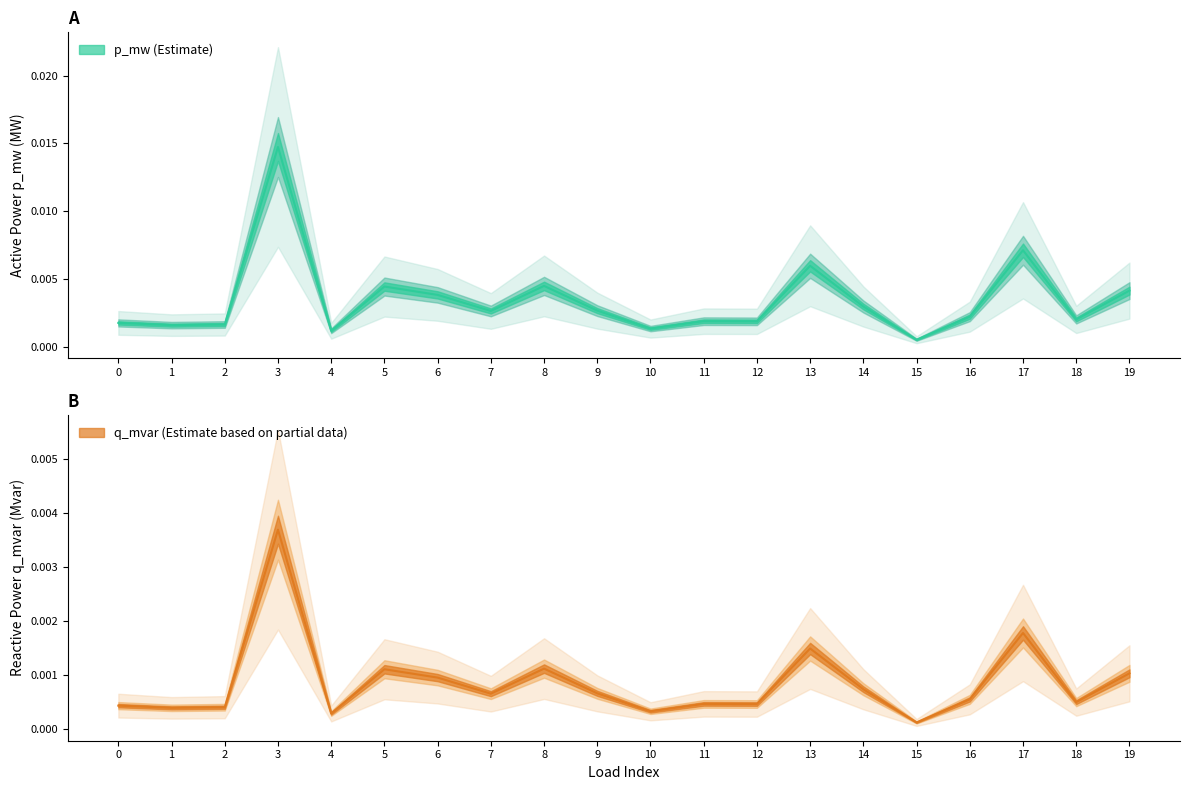

In q_mvar, how many points are higher than both neighbors (excluding endpoints)?

6